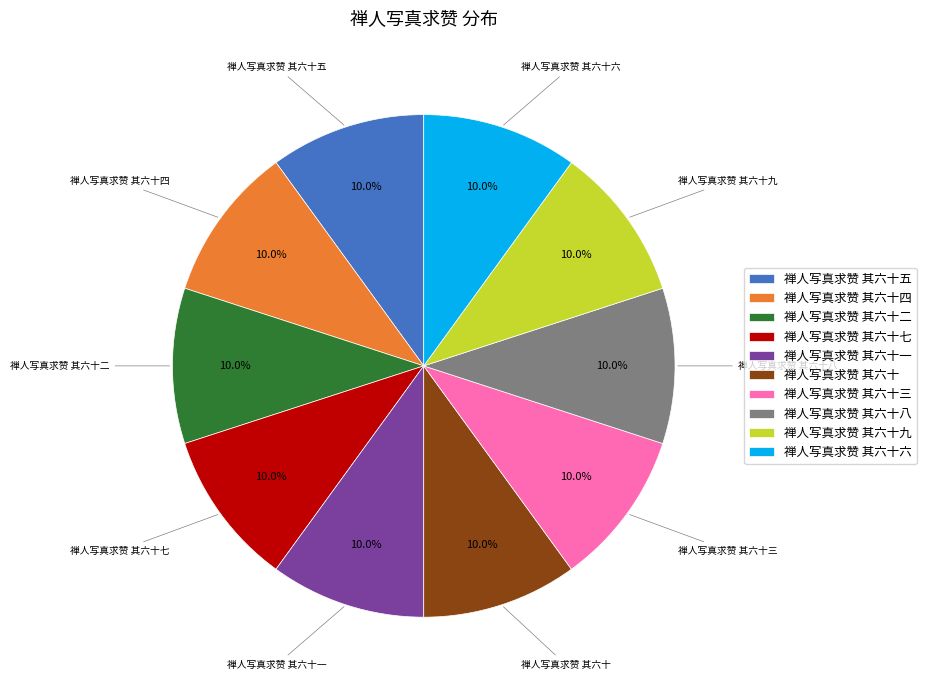

Combined, what portion of the pie is 禅人写真求赞 其六十七 and 禅人写真求赞 其六十二?

20.0%